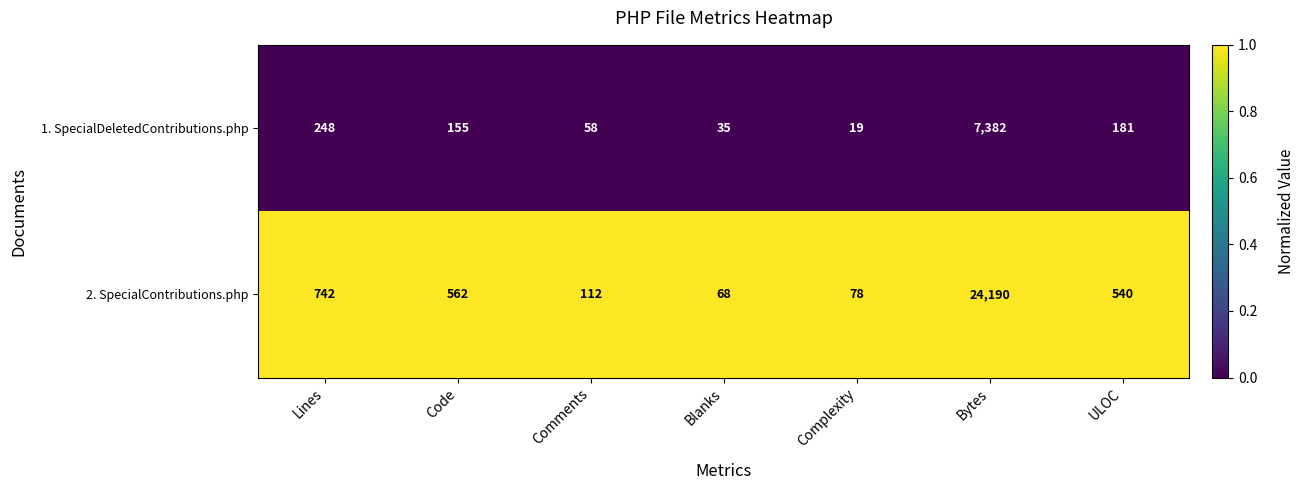

Rank the series at Complexity from highest to lowest value.

2. SpecialContributions.php, 1. SpecialDeletedContributions.php